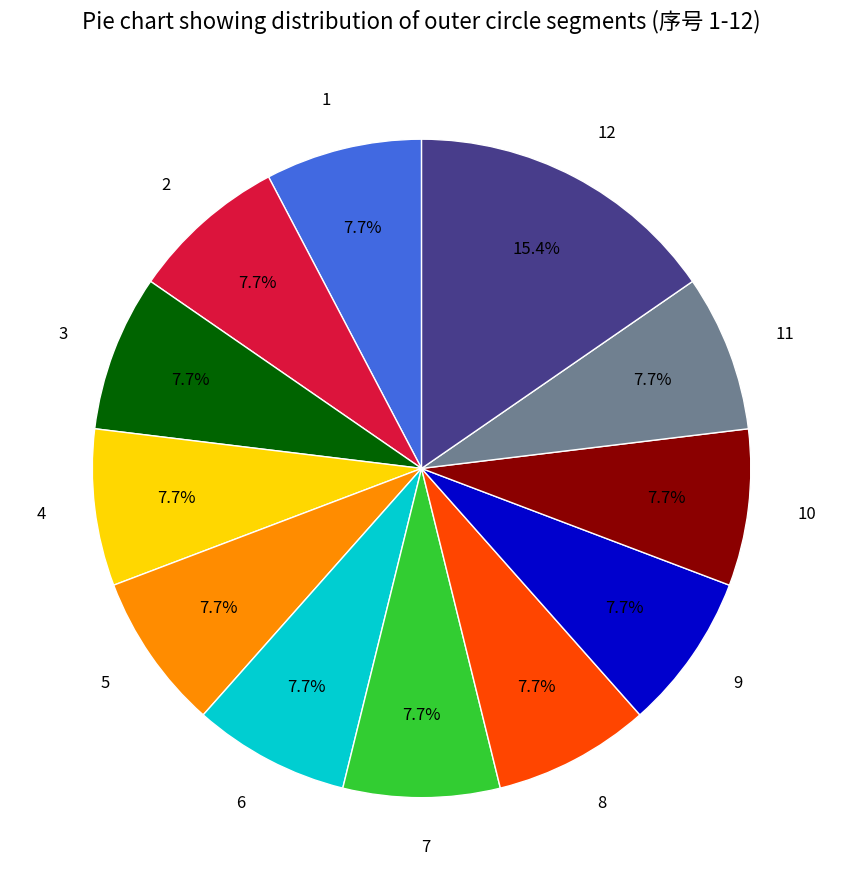

Does 7 represent more than half of the total?

No